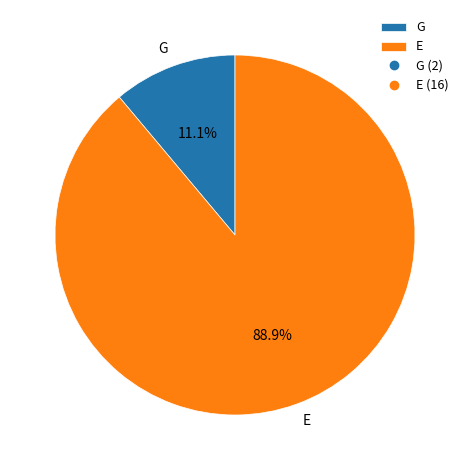

Rank the categories by value from lowest to highest.

G, E